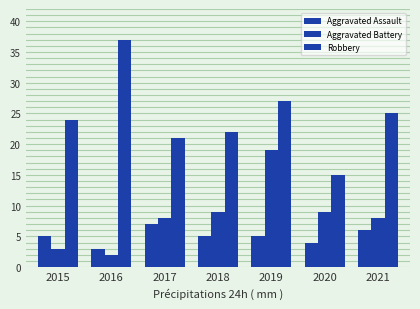

What is the smallest value displayed?

2